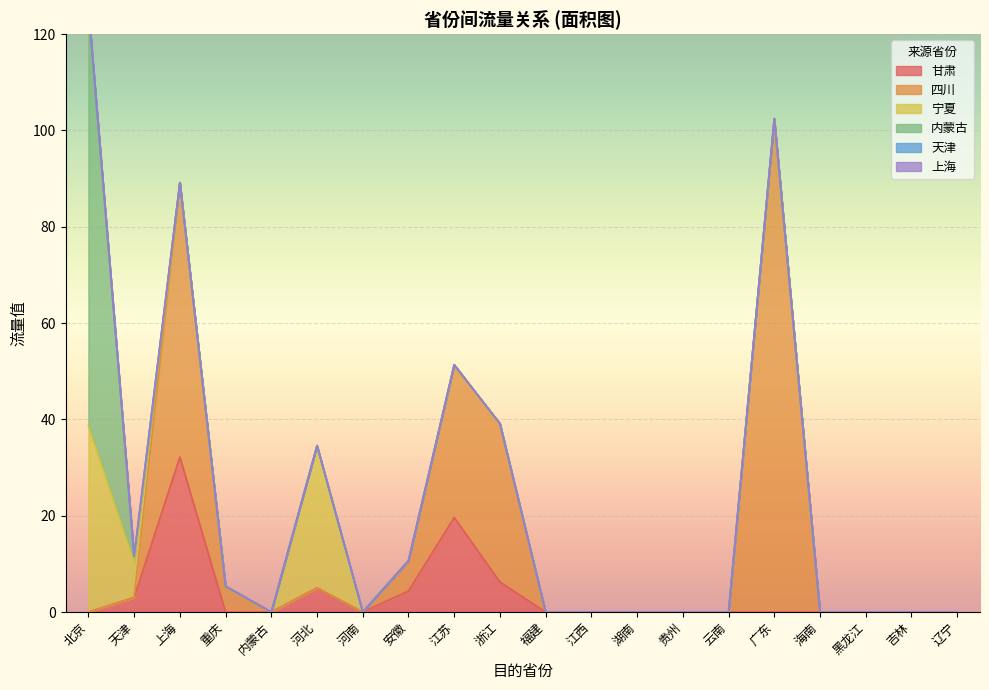

At 吉林, list the series in order from smallest to largest.

甘肃, 四川, 宁夏, 内蒙古, 天津, 上海